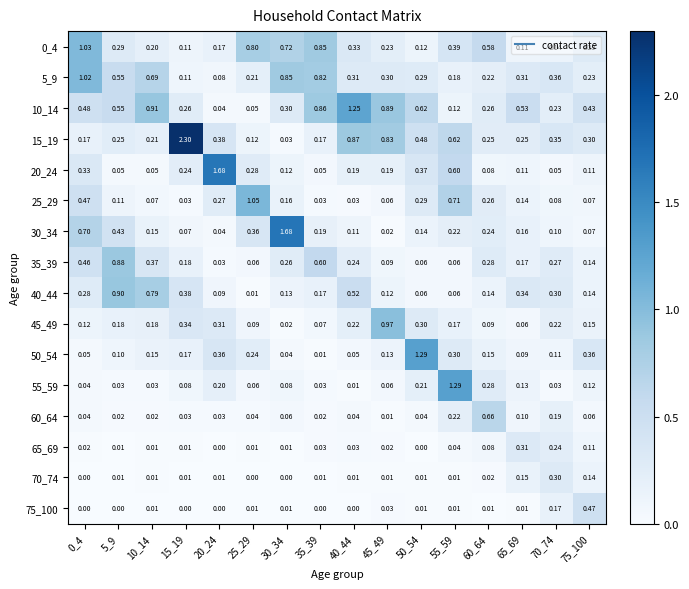

Is the value of 65_69 at 25_29 greater than the value of 60_64 at 65_69?

No